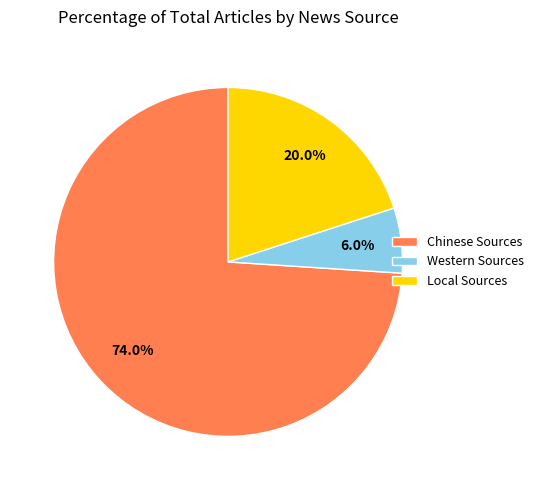

Which has a higher value, Local Sources or Western Sources?

Local Sources